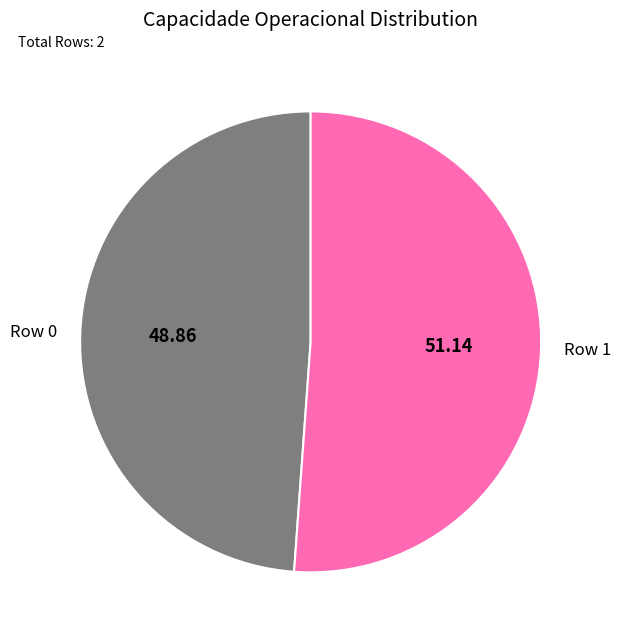

Does Row 1 account for over 50% of the chart?

Yes